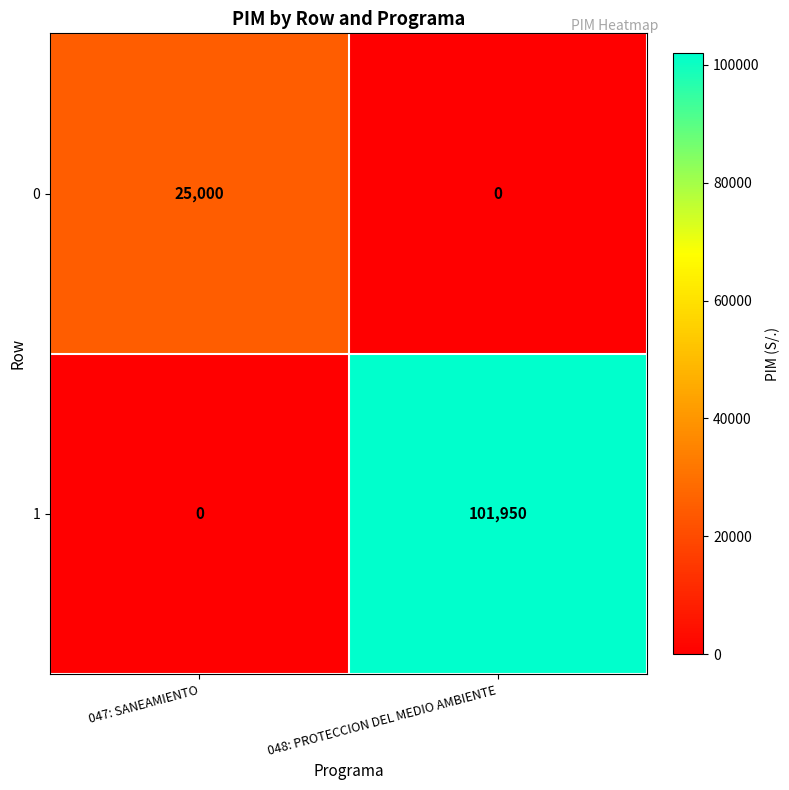

What is the difference between the maximum and minimum values in the 1 series?

101950